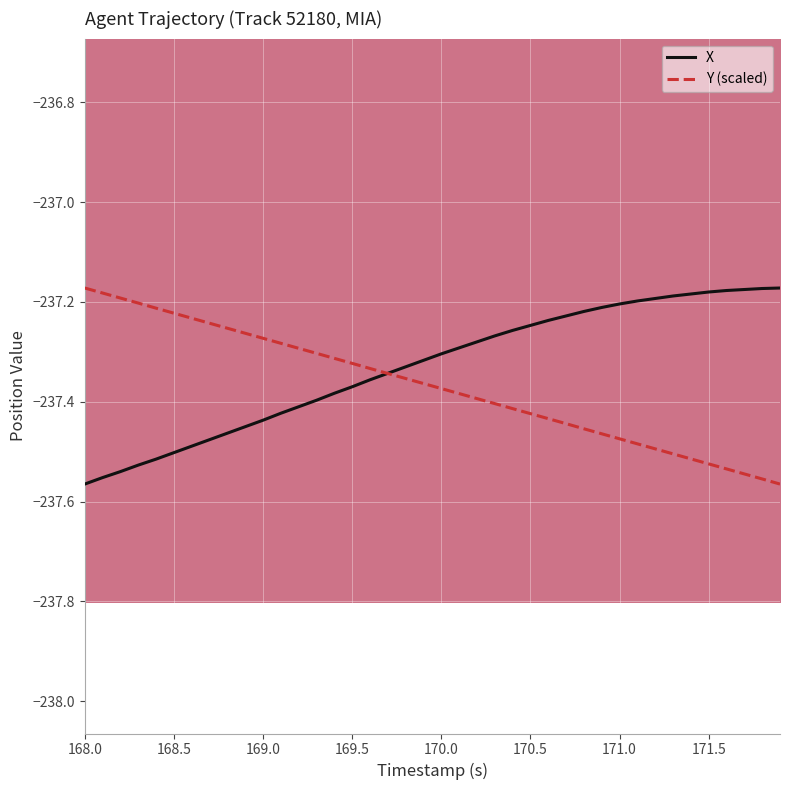

What is the maximum value for Y (scaled)?

-237.2